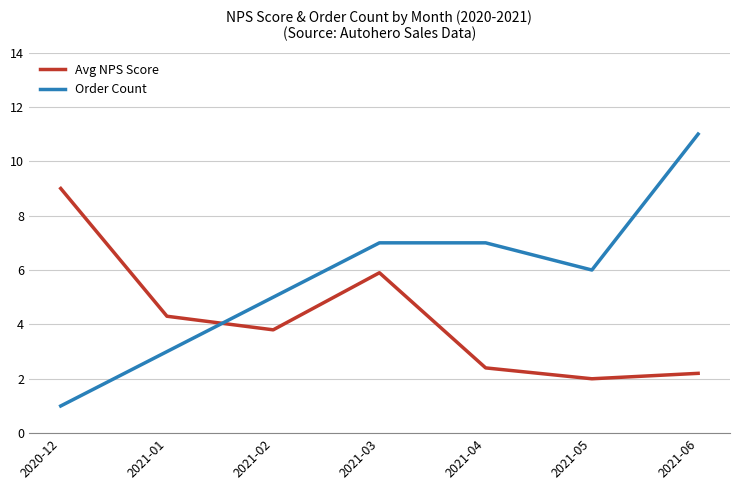

Which series has the largest total across all categories?

Order Count